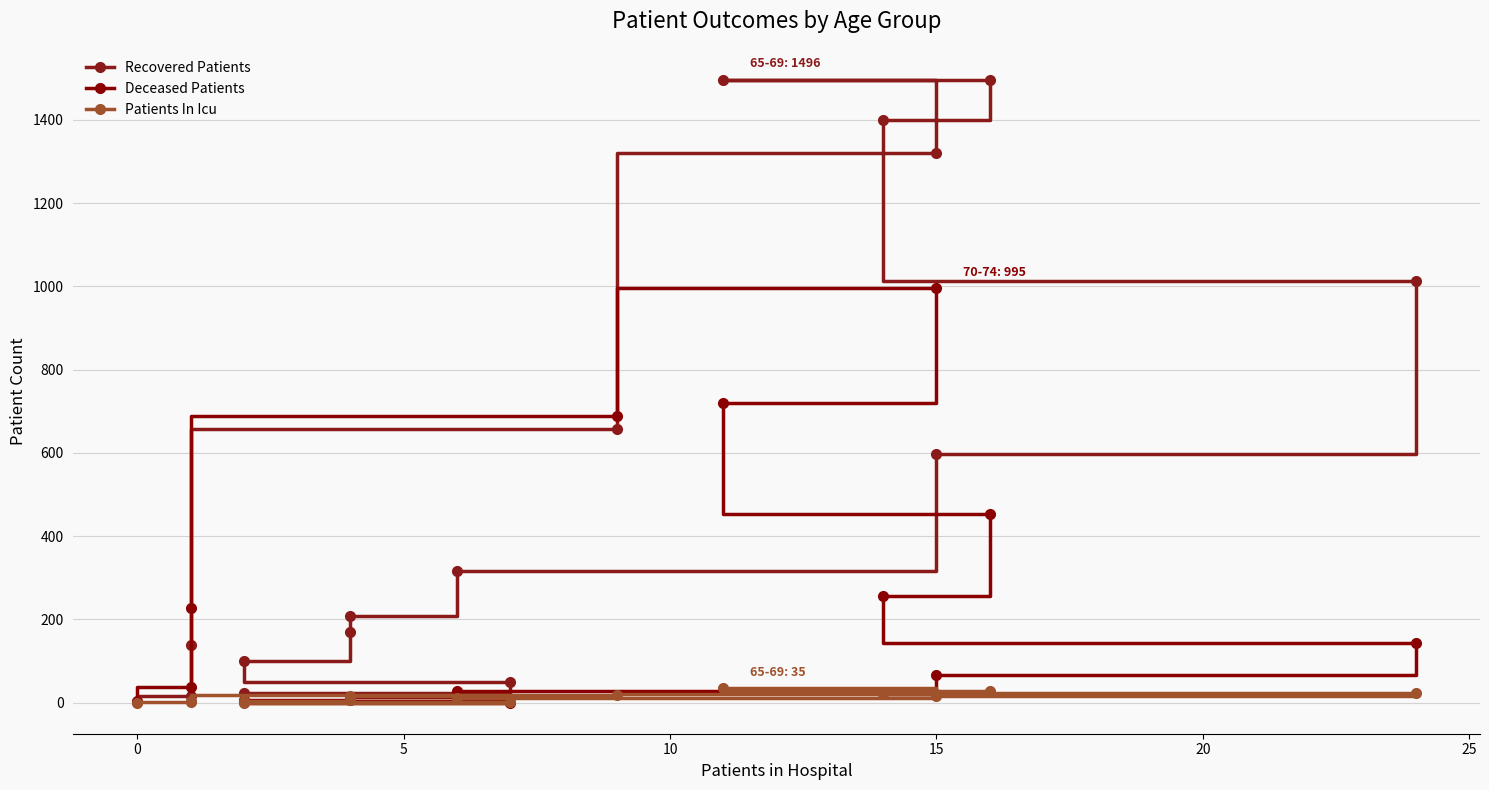

True or false: Recovered Patients has more than 2 points higher than both neighbors.

False